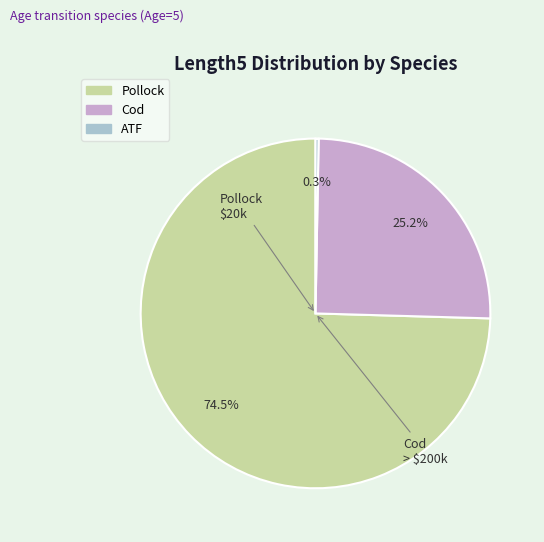

How many slices are in this pie chart?

3